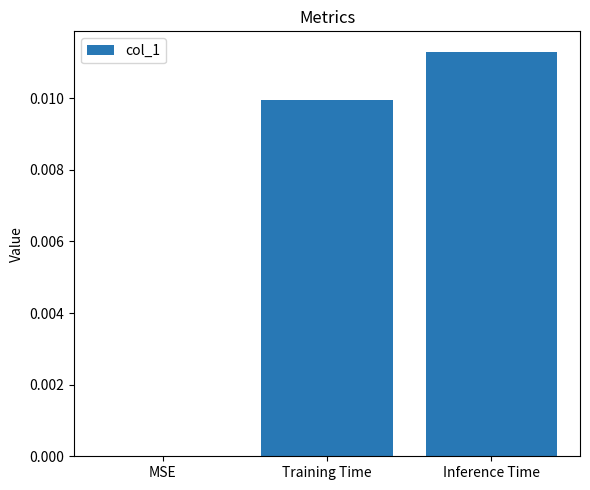

How many values exceed 0?

2